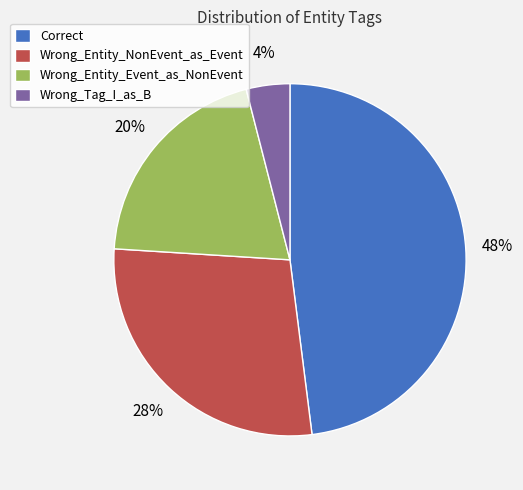

To the nearest percent, what is the difference between the largest and smallest slice percentages?

44%